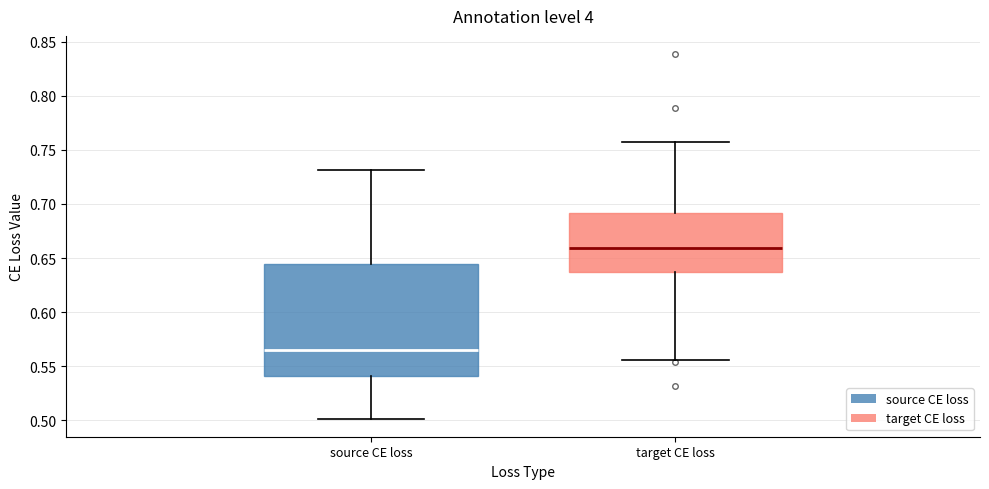

Where does the lower whisker of the box for source CE loss end on the y-axis? The values are not printed on the chart, so give them approximately, as read against the axis.

0.500